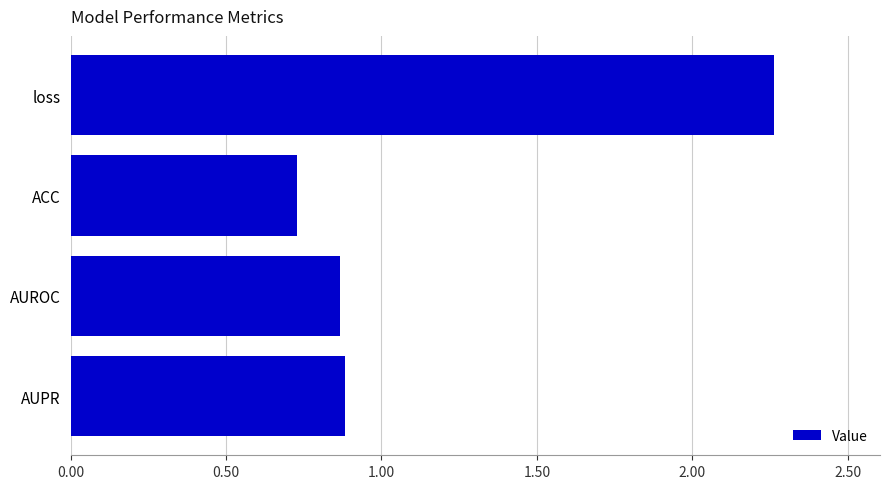

True or false: the data shows 1.3 at ACC.

False